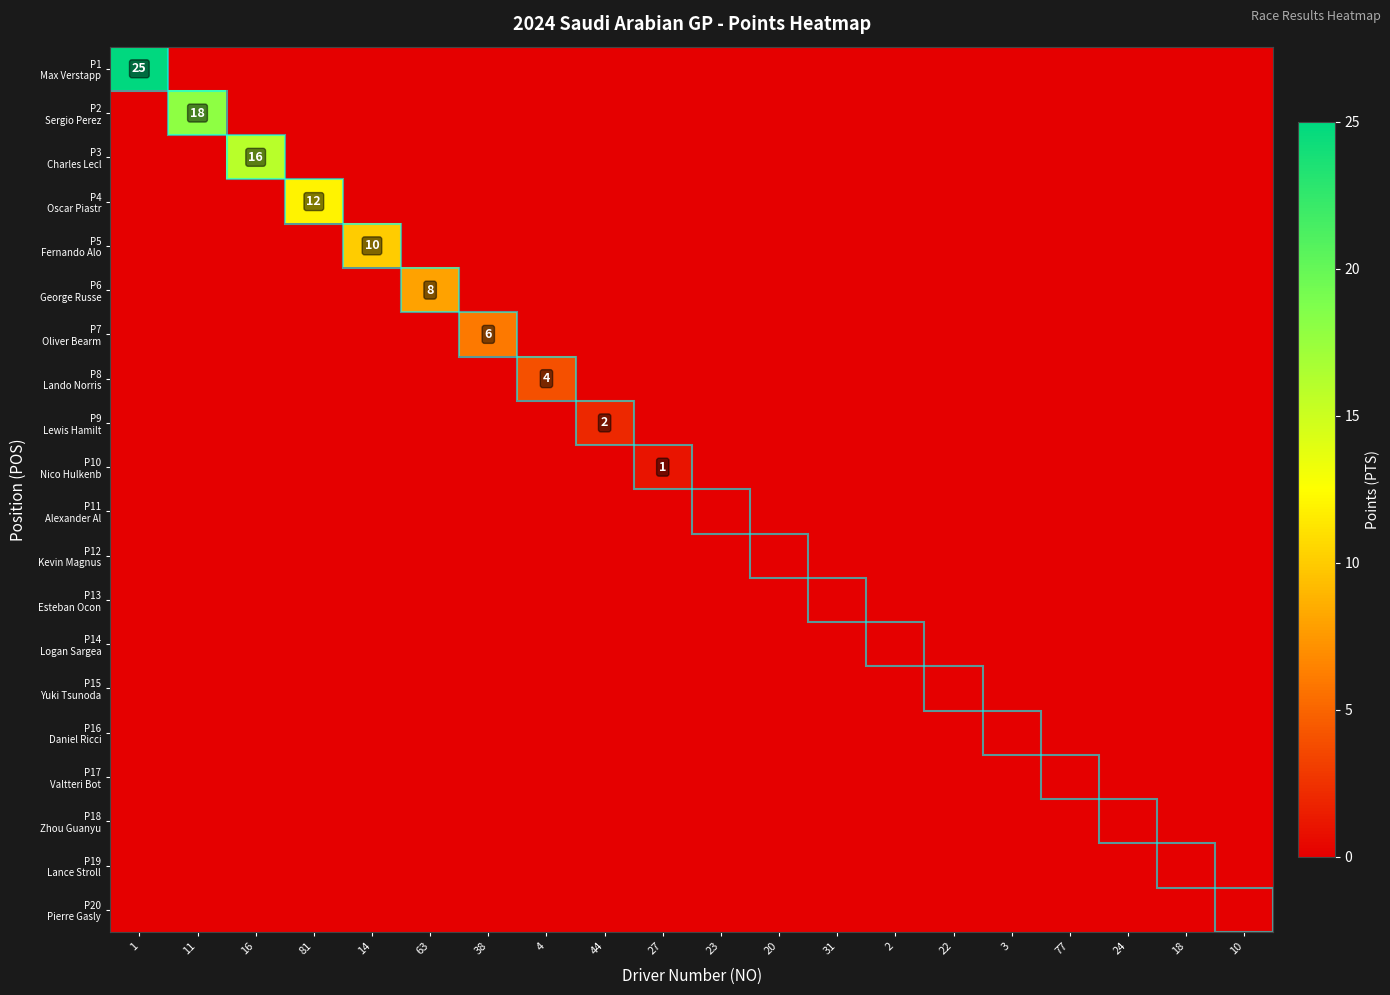

Count the number of categories in the chart.

20